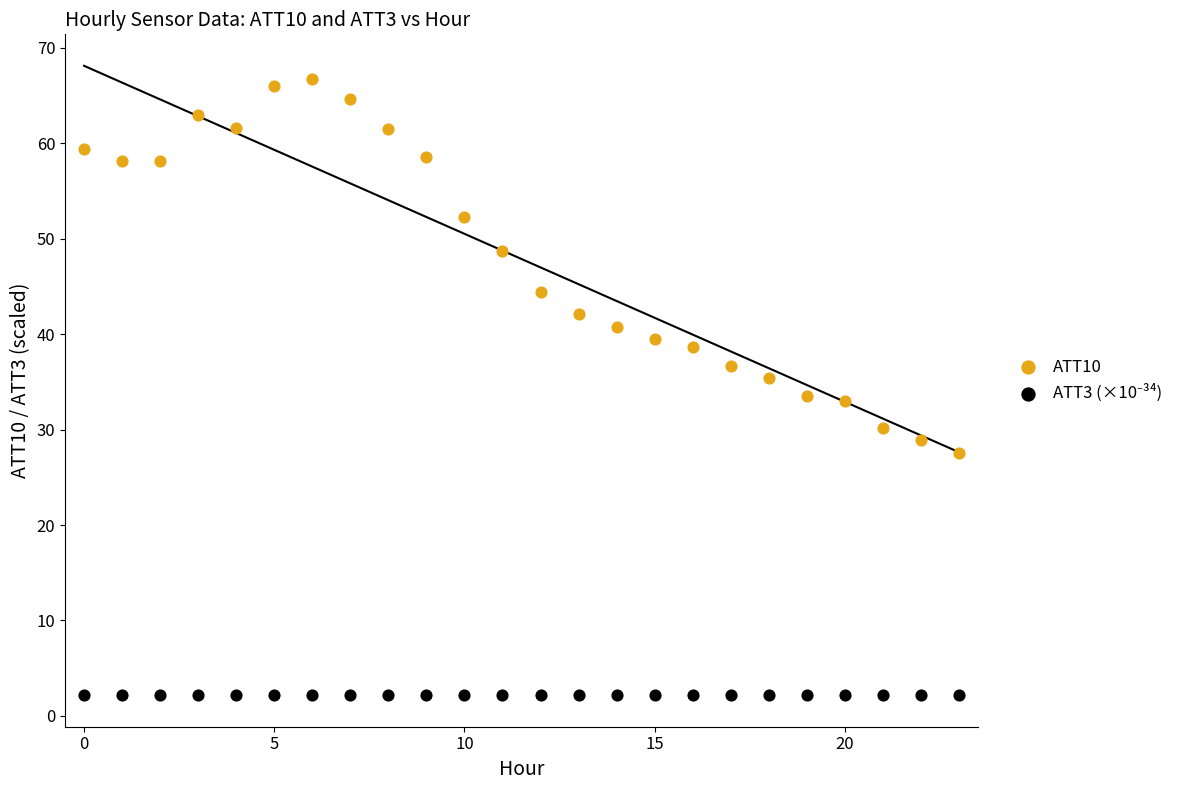

Which series has the largest Y range (max minus min)?

ATT10